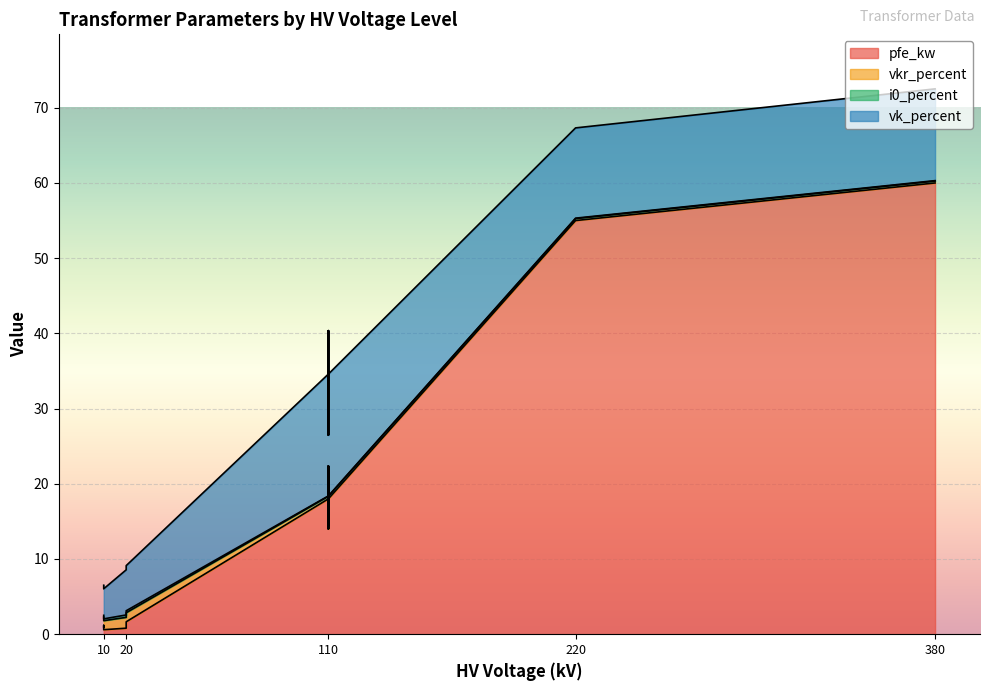

What is the difference between the maximum and minimum values in the vkr_percent series?

1.2